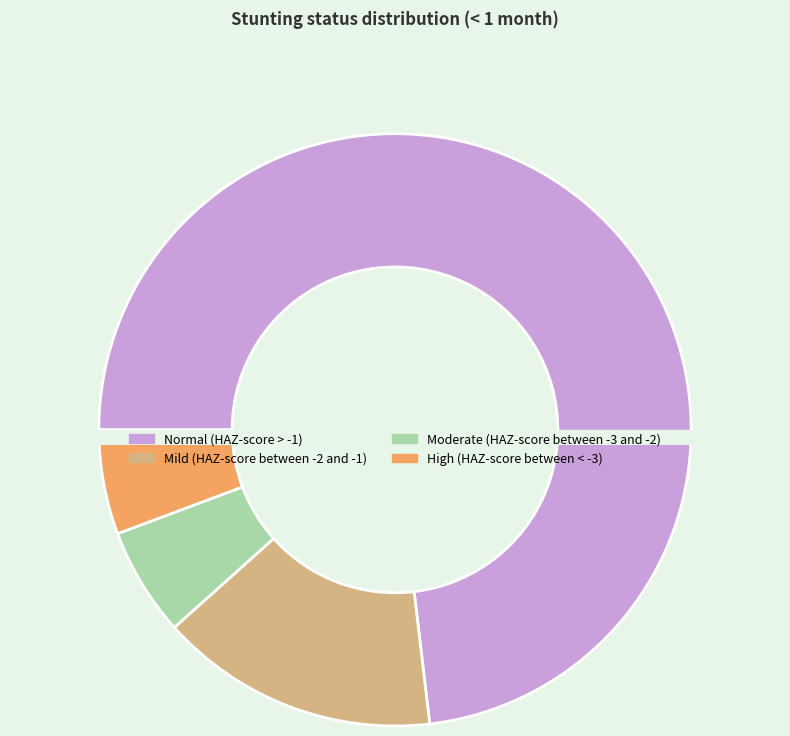

Is it true that High (HAZ-score between < -3) is 6% of the pie?

True